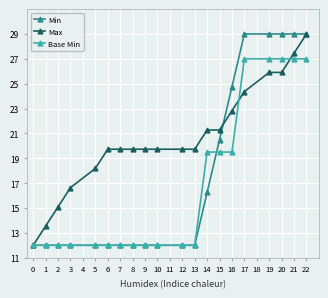

What is the value of the Min point at the 14th from the left?

20.5